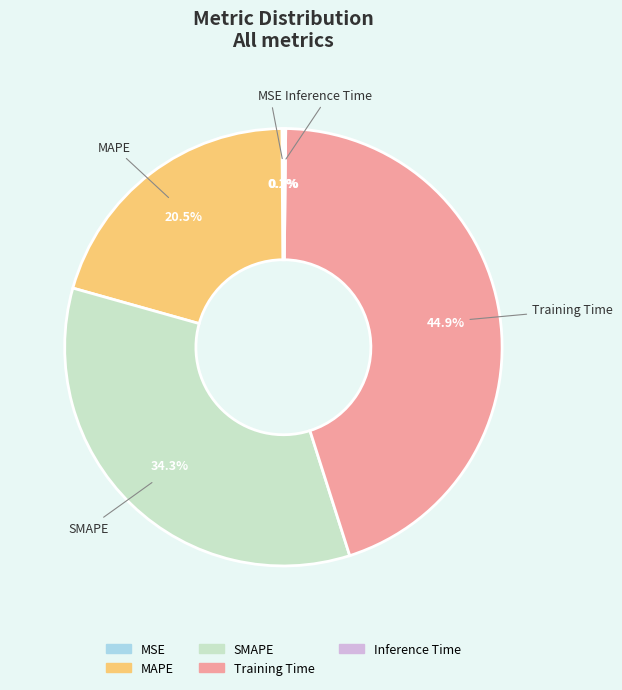

Does SMAPE represent more than half of the total?

No